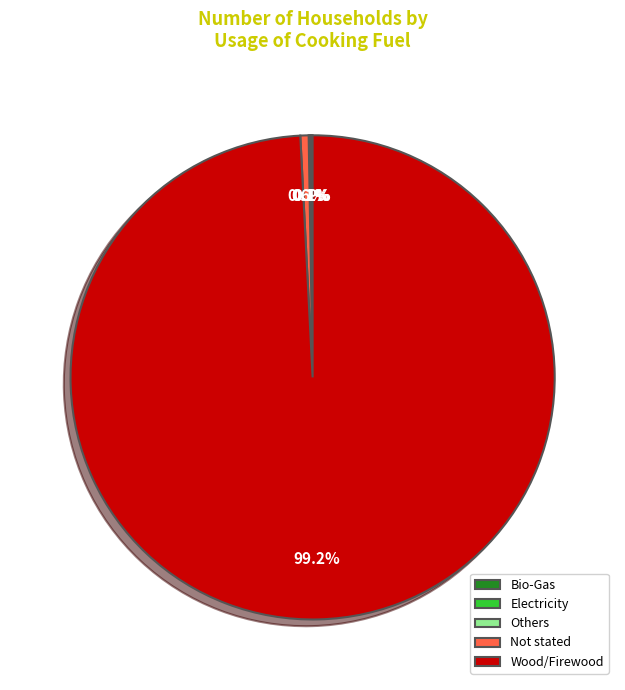

Which category has the biggest portion of the pie?

Wood/Firewood